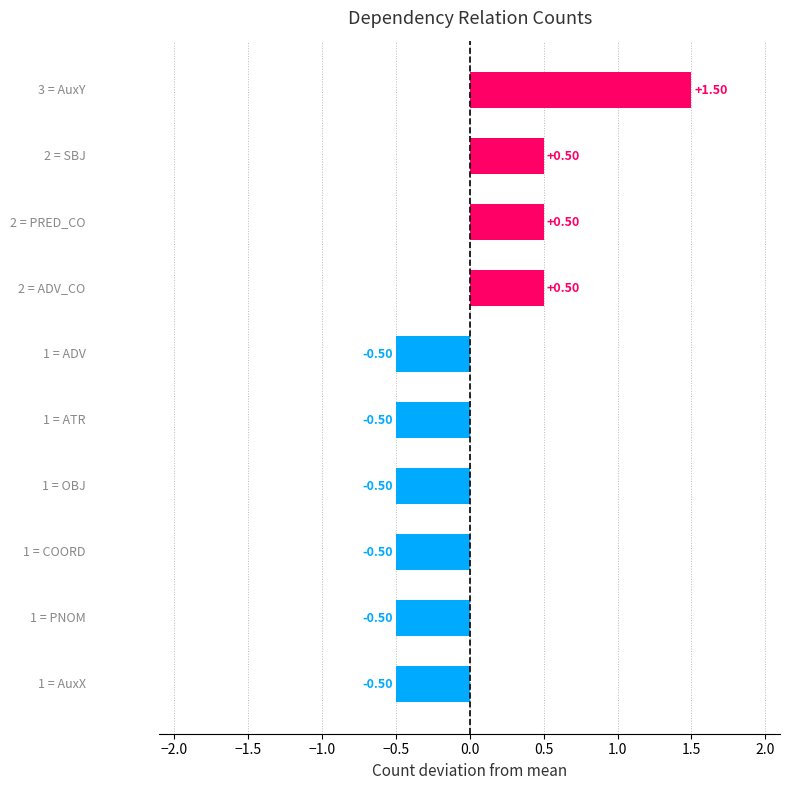

How many bars are there in total?

10